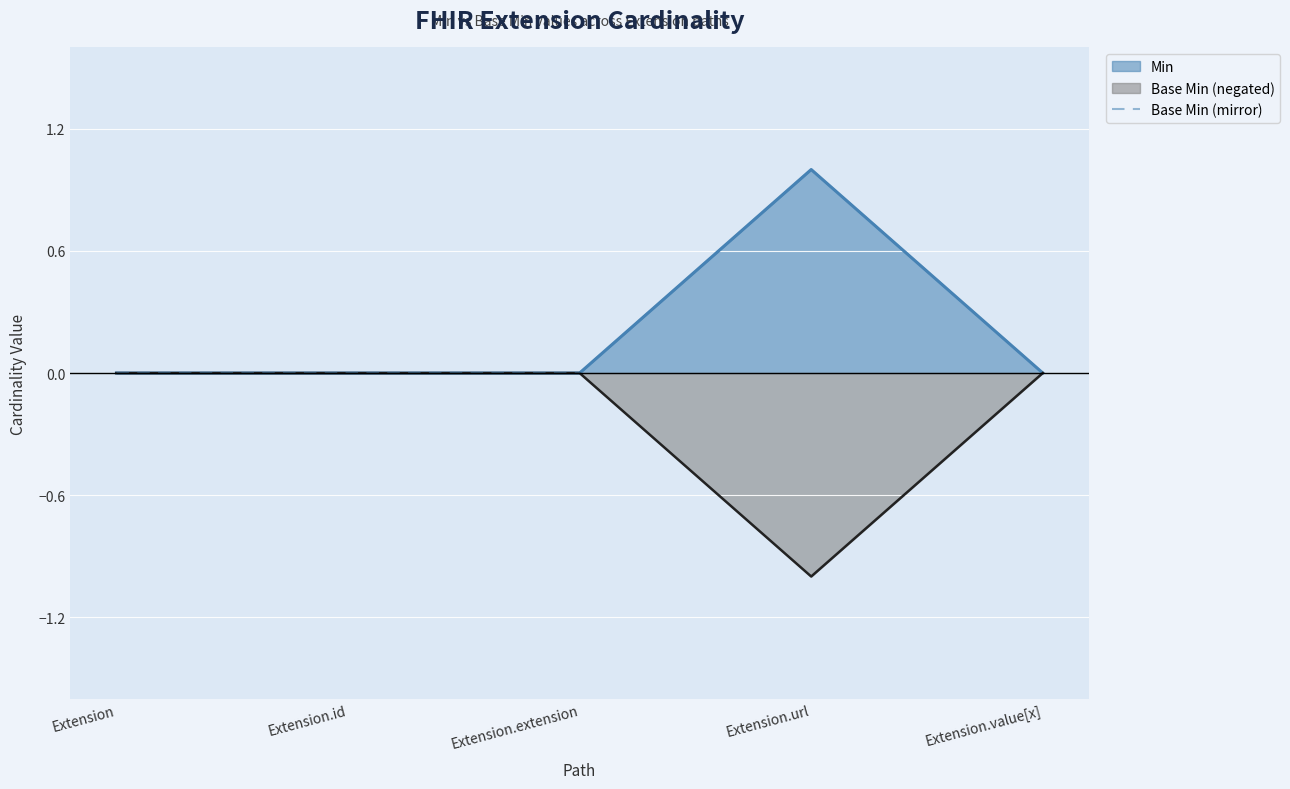

Rank the categories by value from lowest to highest.

Extension, Extension.id, Extension.extension, Extension.value[x], Extension.url